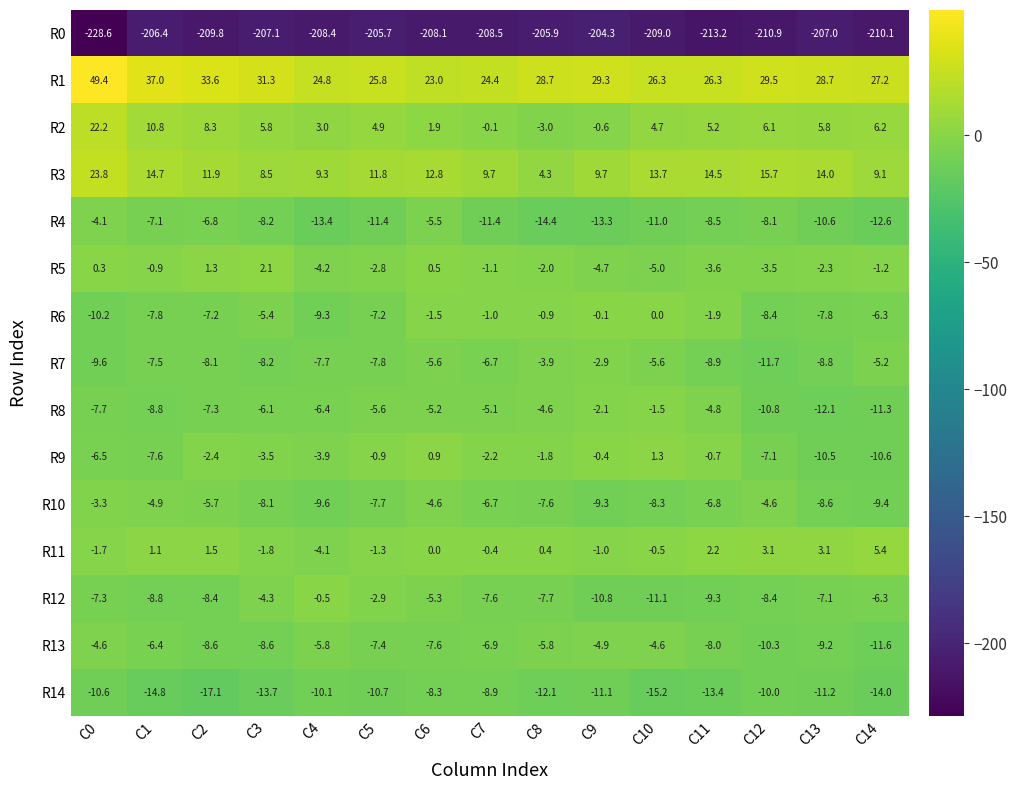

At which label is R6 closest to -5?

C3